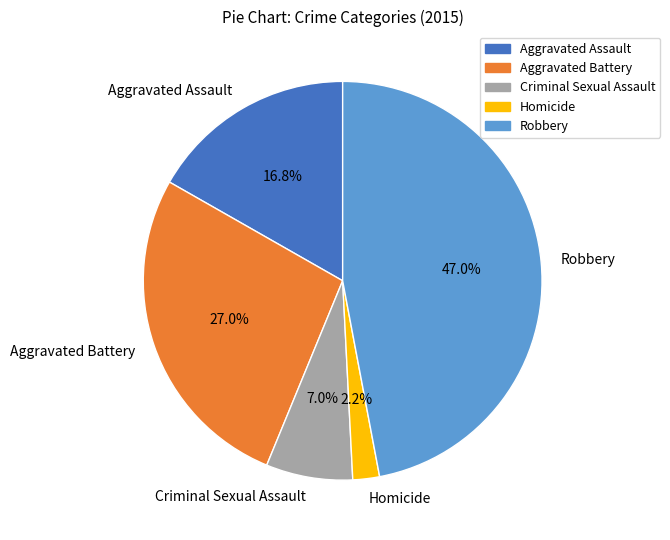

Combined, what portion of the pie is Criminal Sexual Assault and Homicide?

9.2%